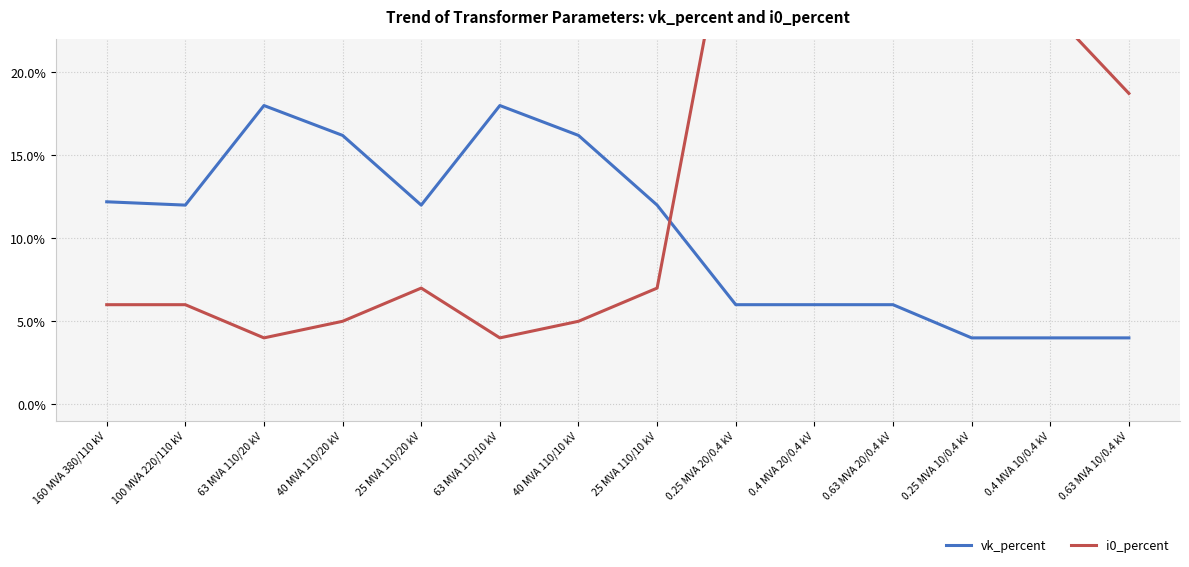

What is the average value of the i0_percent series?

0.1